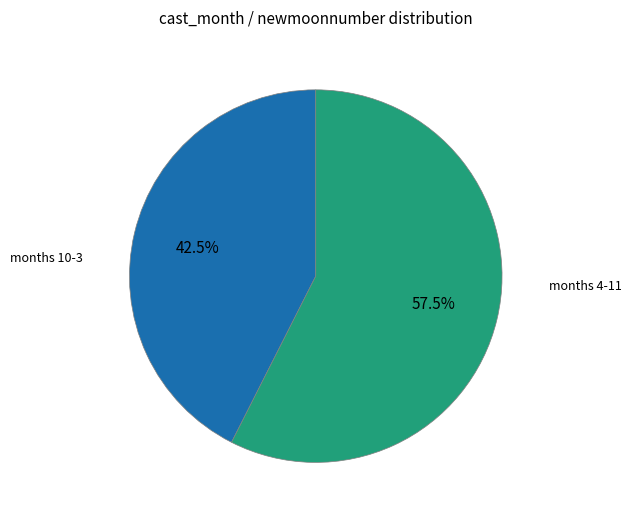

How many slices are in this pie chart?

2